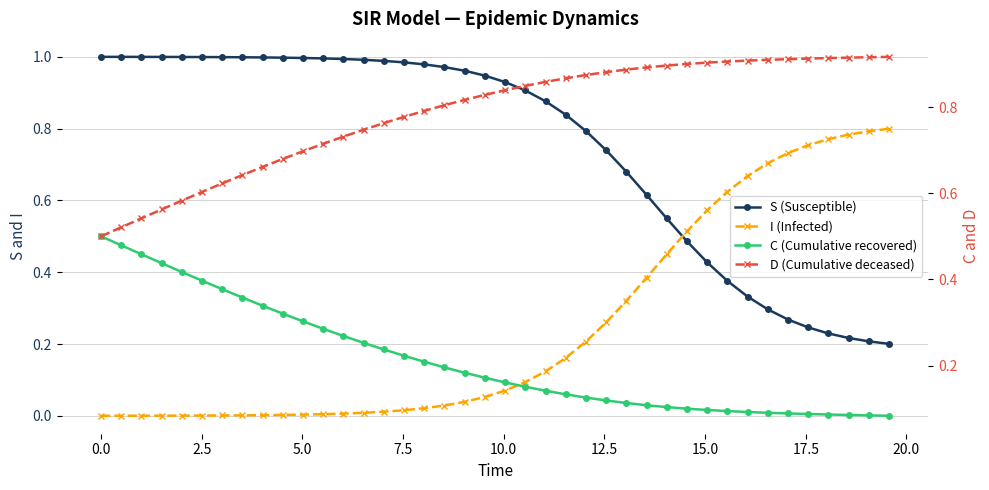

How many series are shown in this chart?

4